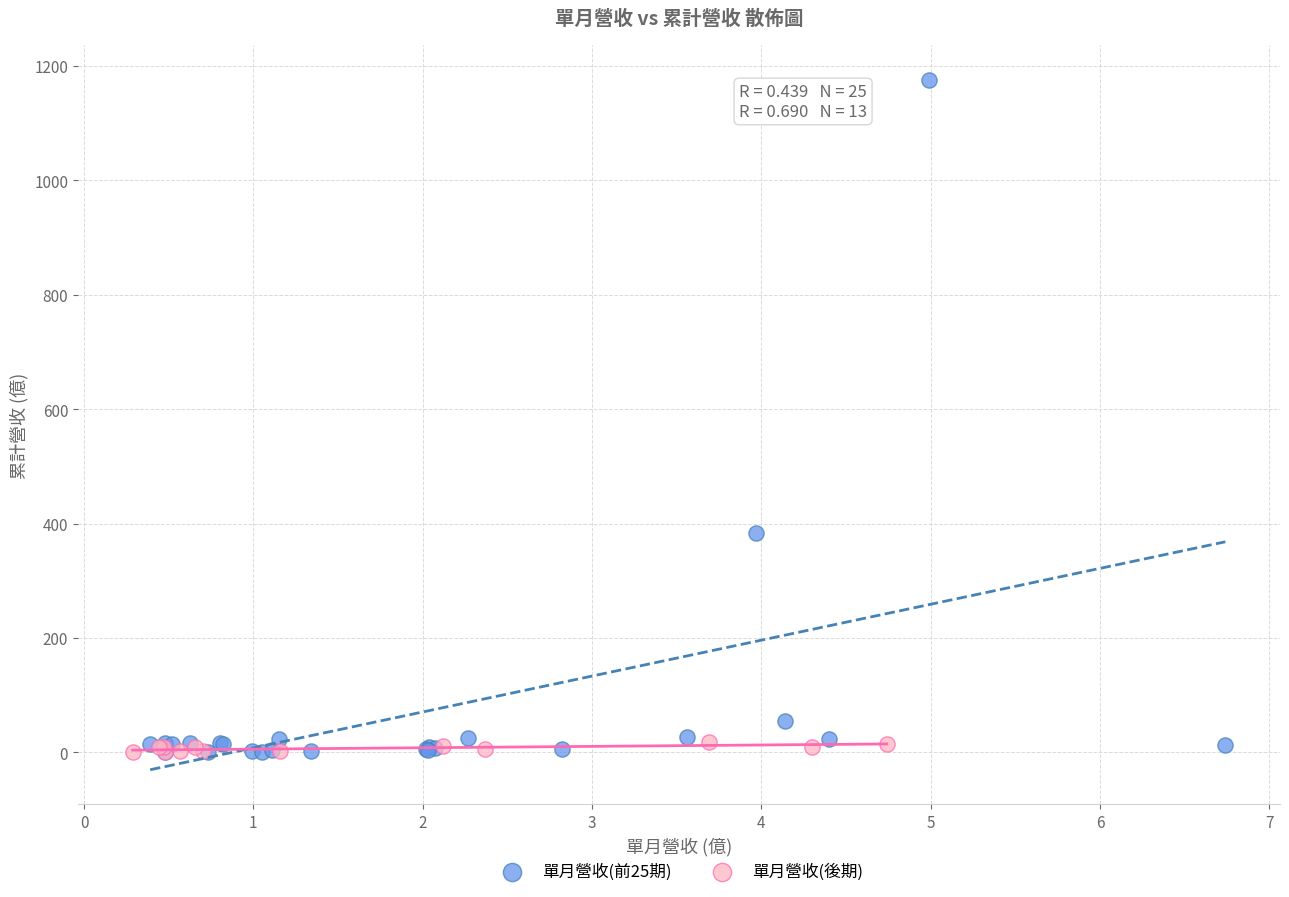

Which series reaches the maximum Y coordinate?

單月營收(前25期)